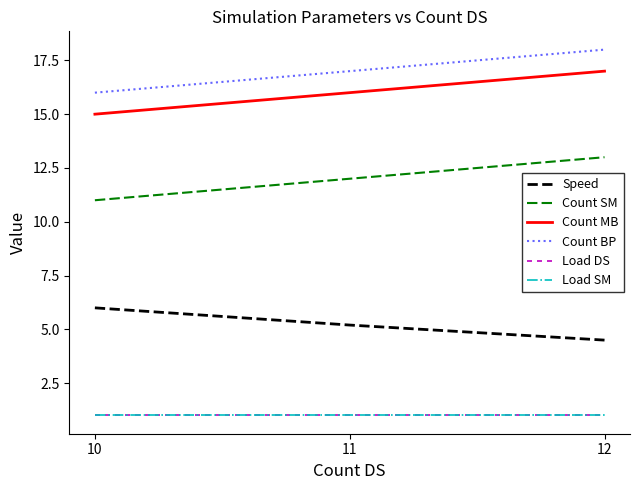

Does the chart have visible grid lines?

No